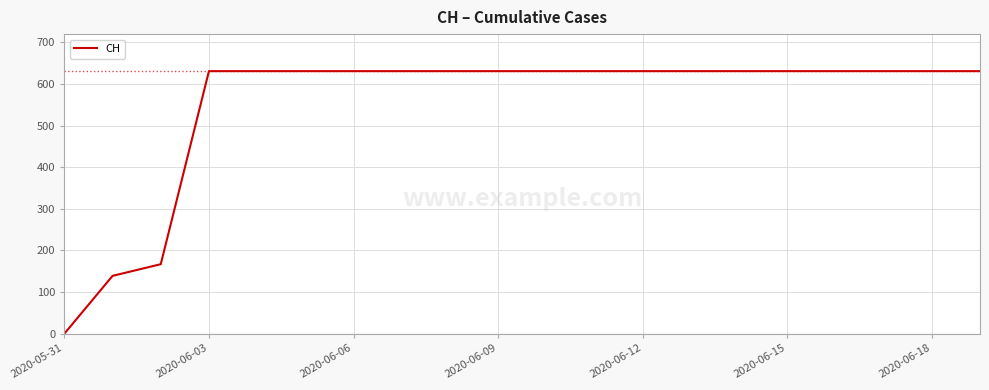

What is the maximum value shown in the chart?

631